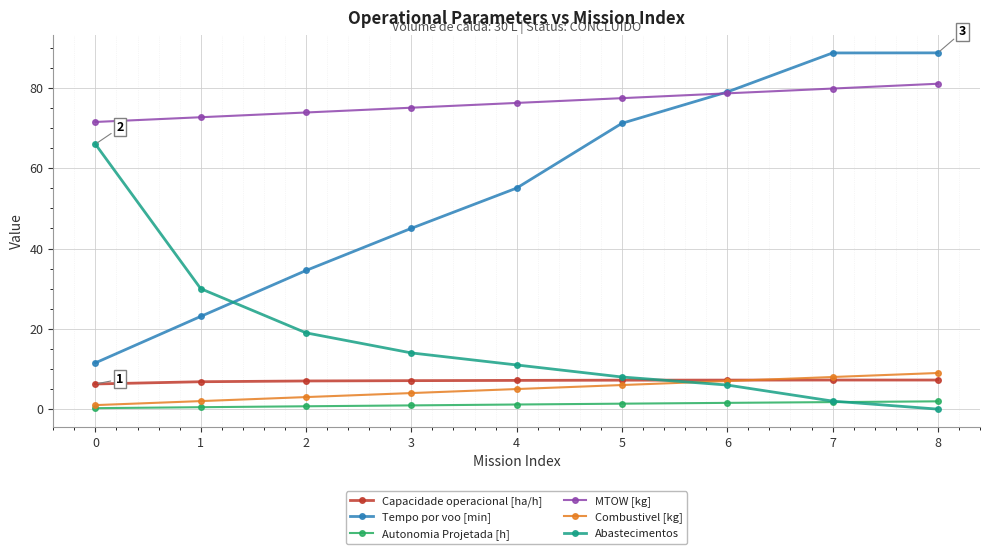

Which series has the widest spread of values?

Tempo por voo [min]